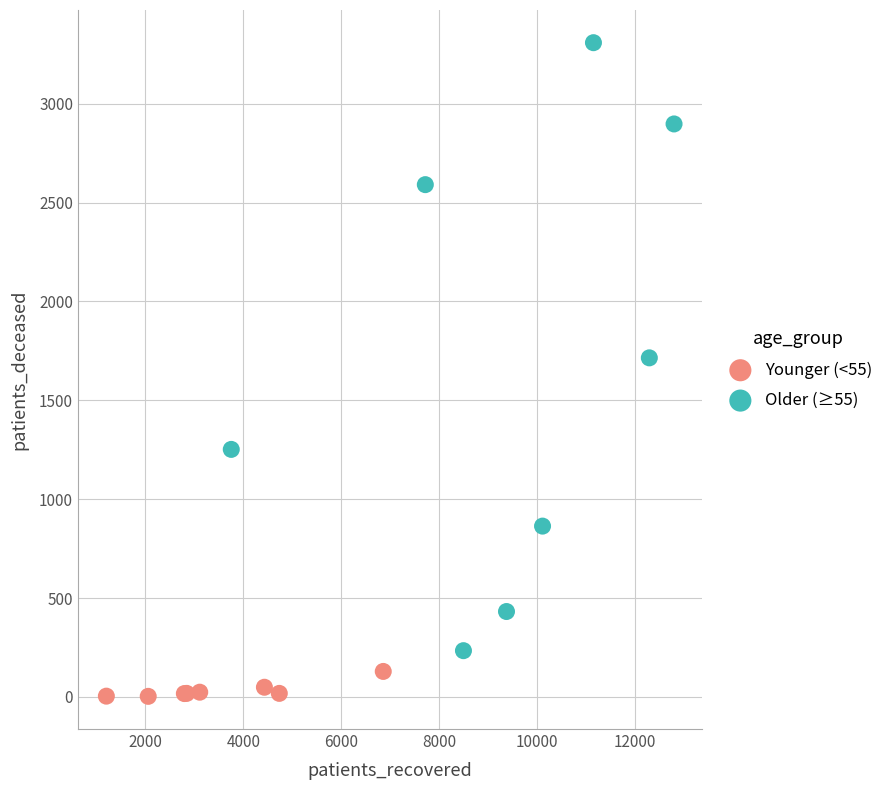

Which series reaches the minimum Y coordinate?

Younger (<55)